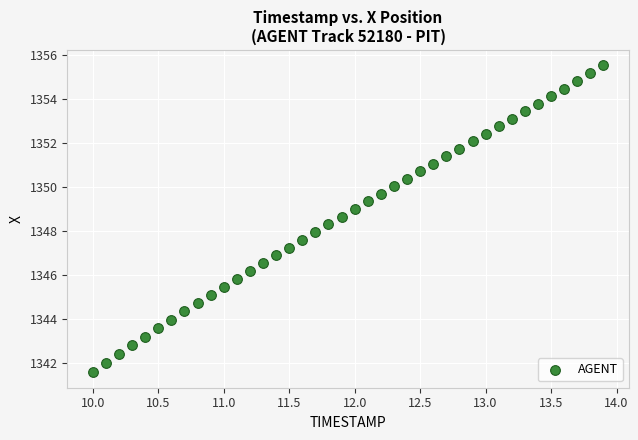

What is the range of X values (max minus min)?

3.9